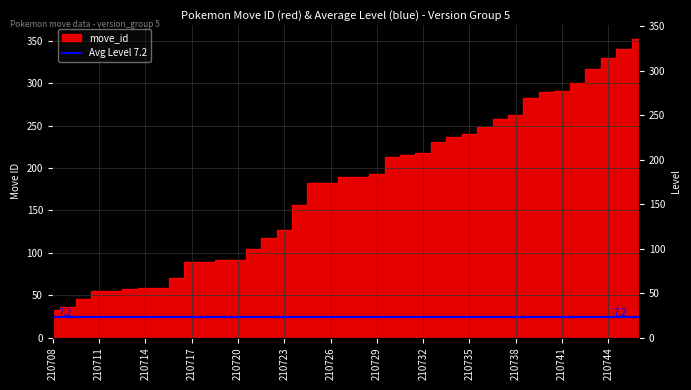

What is the sum of the values at 210736 and 210728?

438